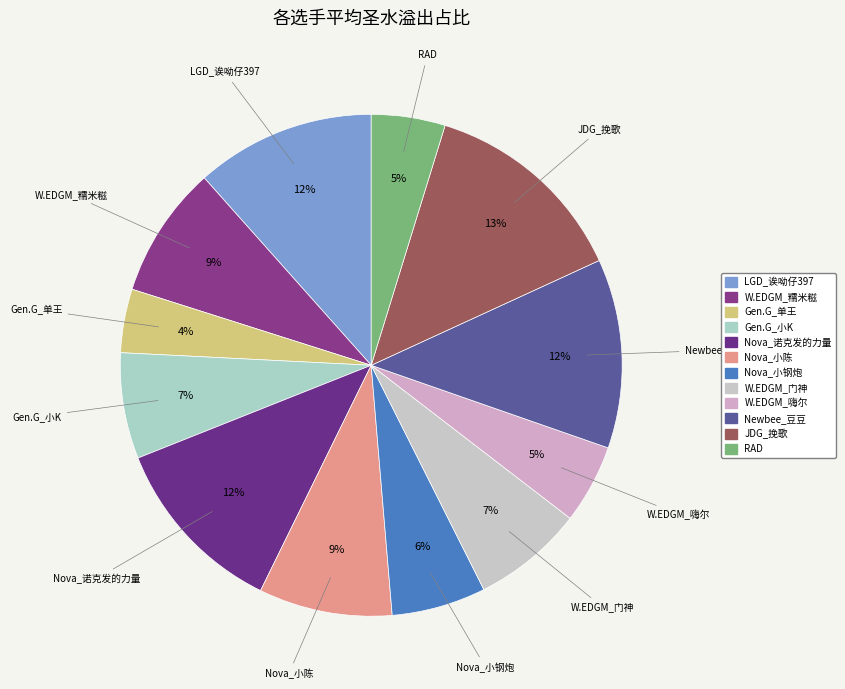

How many segments does this pie chart have?

12